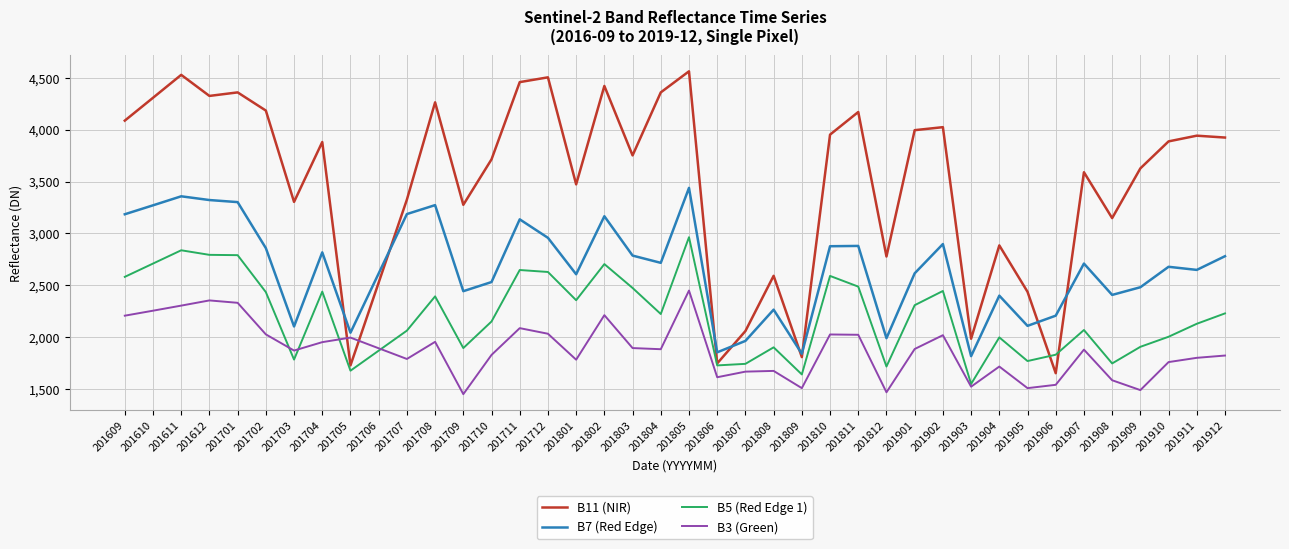

How many values in the B3 (Green) series are below 1885?

20